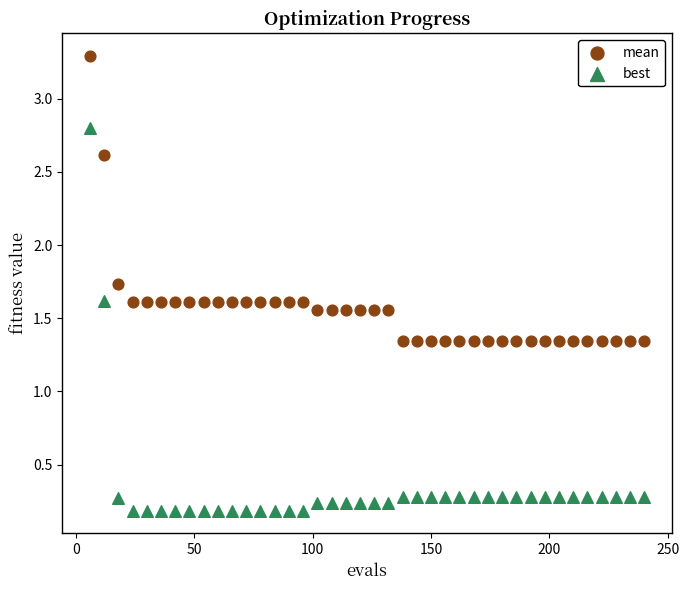

Across all data points, what is the range of X values (max minus min)?

234.0